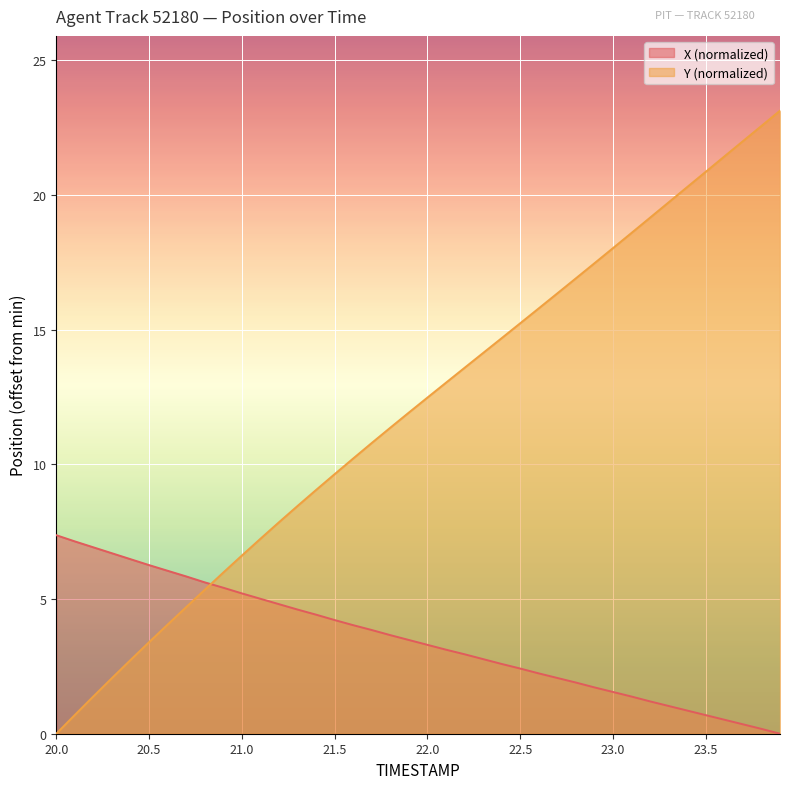

Reading left to right, what are all the values shown in this chart?

X: 7.4	7.1	6.9	6.7	6.5	6.3	6.1	5.8	5.6	5.4	5.2	5.0	4.8	4.6	4.4	4.2	4.0	3.9	3.7	3.5	3.3	3.1	3.0	2.8	2.6	2.4	2.2	2.1	1.9	1.7	1.6	1.4	1.2	1.0	0.9	0.7	0.5	0.4	0.2	0.0
Y: 0.0	0.7	1.4	2.1	2.7	3.4	4.1	4.7	5.3	6.0	6.6	7.2	7.9	8.5	9.1	9.6	10.2	10.8	11.4	11.9	12.5	13.0	13.6	14.1	14.7	15.2	15.8	16.3	16.9	17.5	18.0	18.6	19.2	19.7	20.3	20.9	21.4	22.0	22.6	23.1